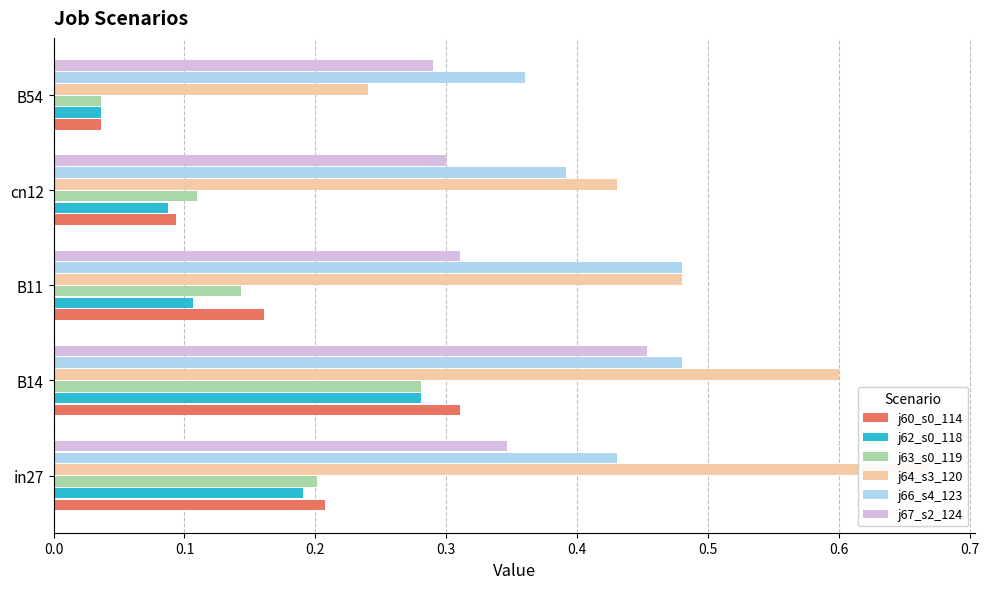

What is the difference between the maximum and second lowest values in the job63_scenario0_119 series?

0.2